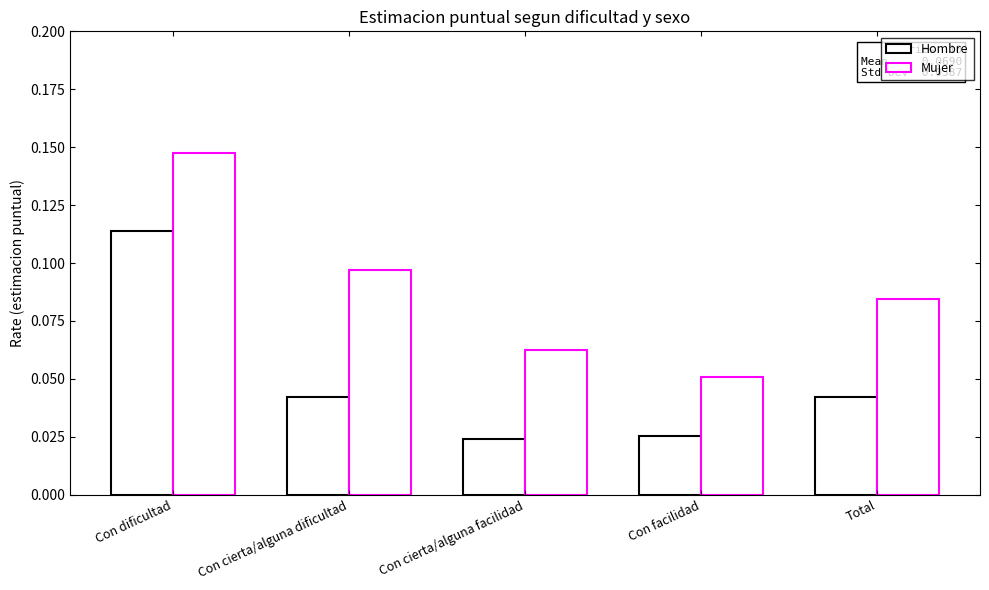

Reading right to left, what are all the values shown in this chart?

Hombre: Total=0.0	Con facilidad=0.0	Con cierta/alguna facilidad=0.0	Con cierta/alguna dificultad=0.0	Con dificultad=0.1
Mujer: Total=0.1	Con facilidad=0.1	Con cierta/alguna facilidad=0.1	Con cierta/alguna dificultad=0.1	Con dificultad=0.1